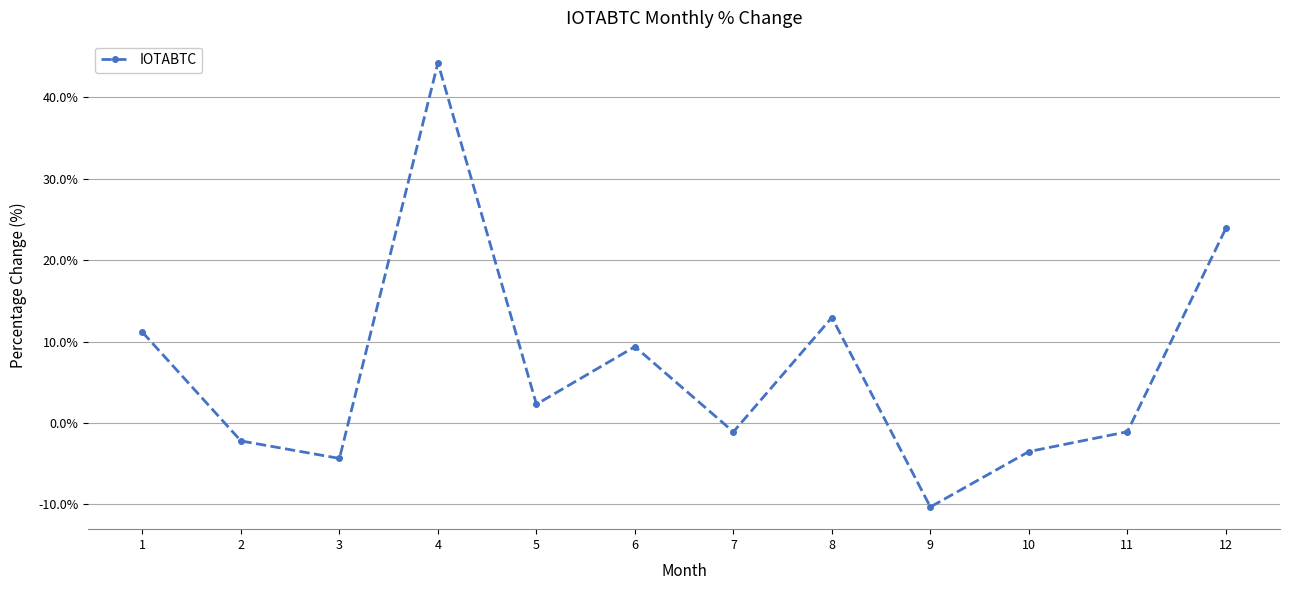

Reading right to left, extract all data points from this chart.

23.9	-1.1	-3.5	-10.3	13.0	-1.1	9.4	2.3	44.2	-4.3	-2.2	11.1